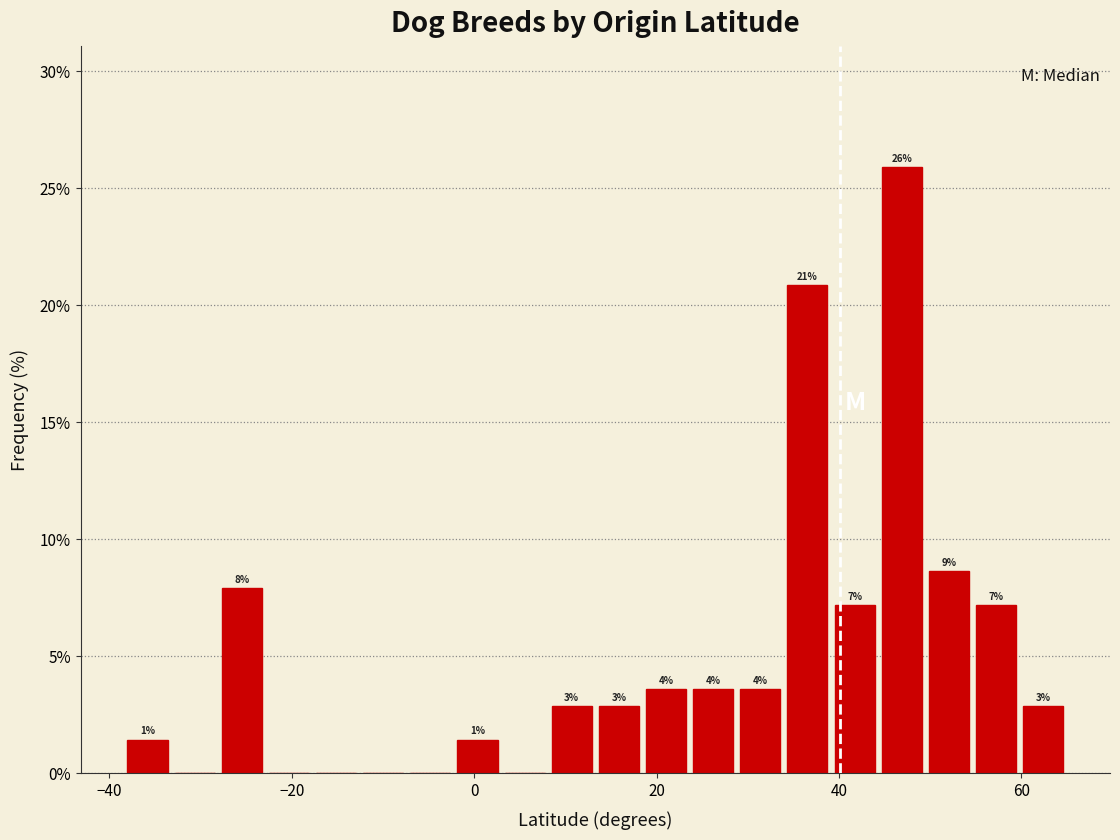

Read against the x-axis, roughly where is the centre of the tallest bar?

46